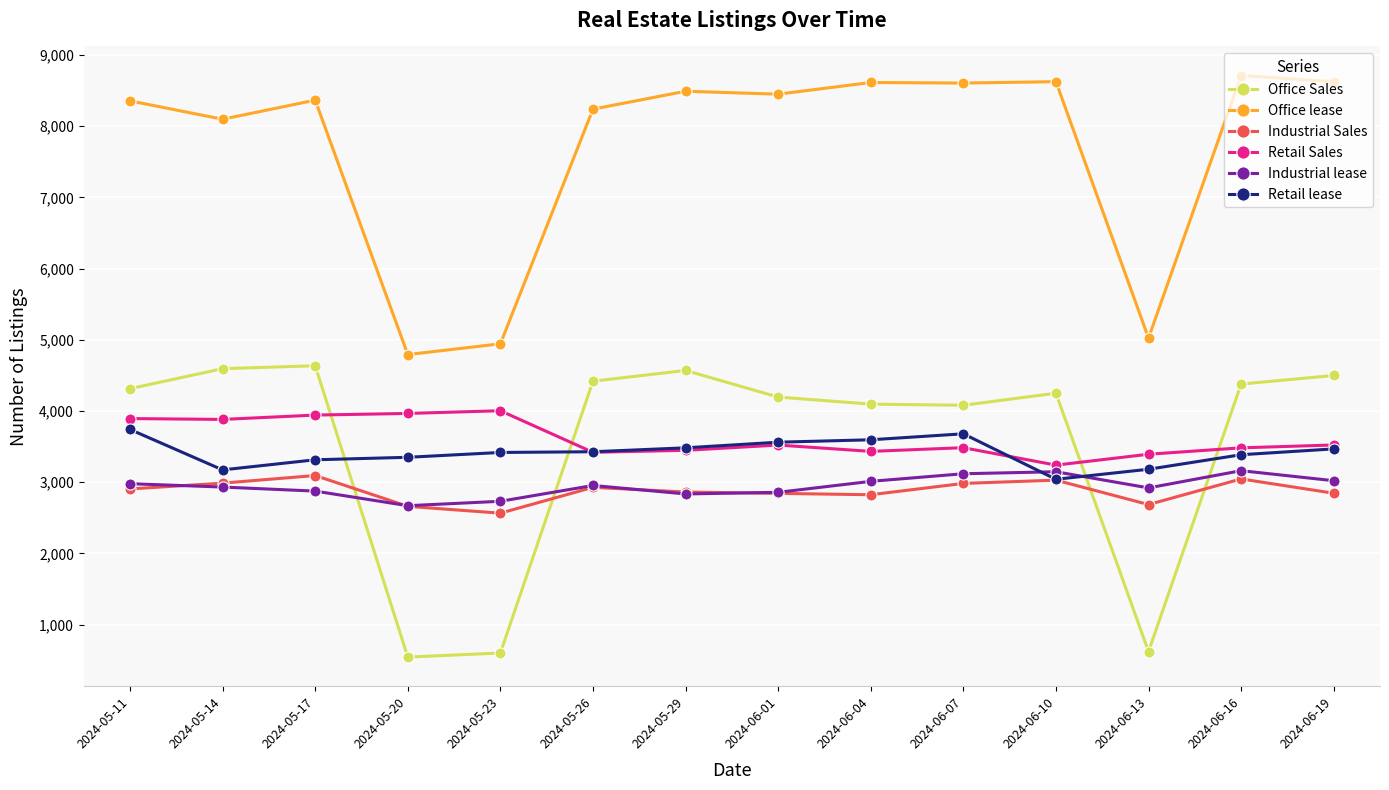

At how many categories does at least one series exceed 1959?

14